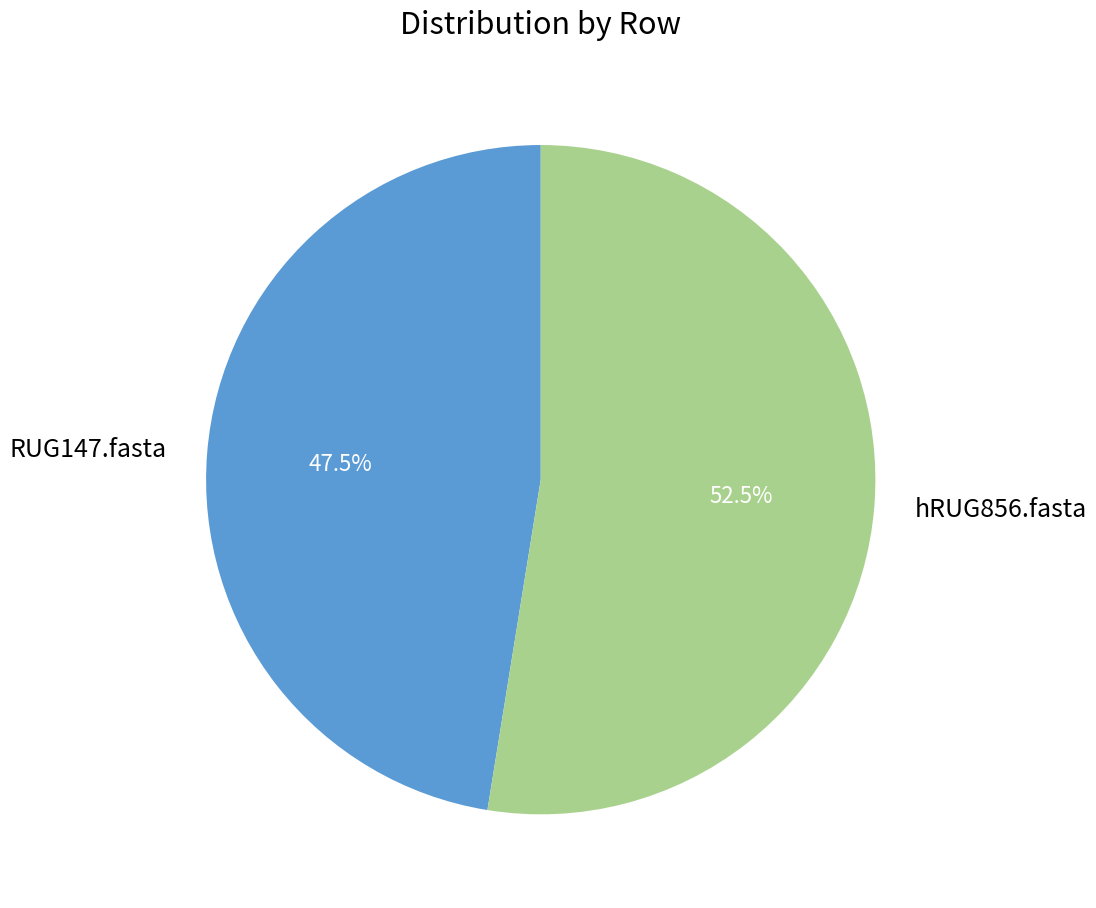

To the nearest percent, what is the average slice percentage?

50%